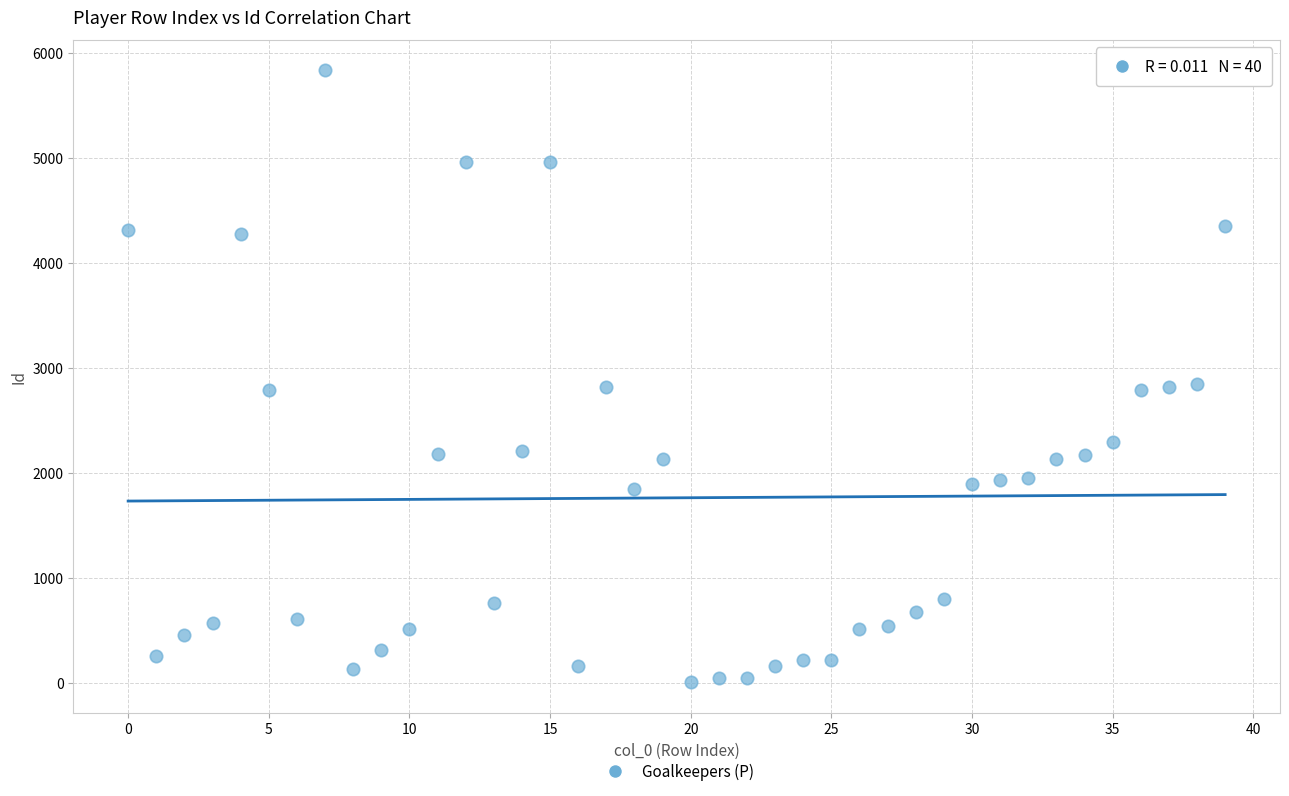

What is the range of Y values (max minus min)?

5828